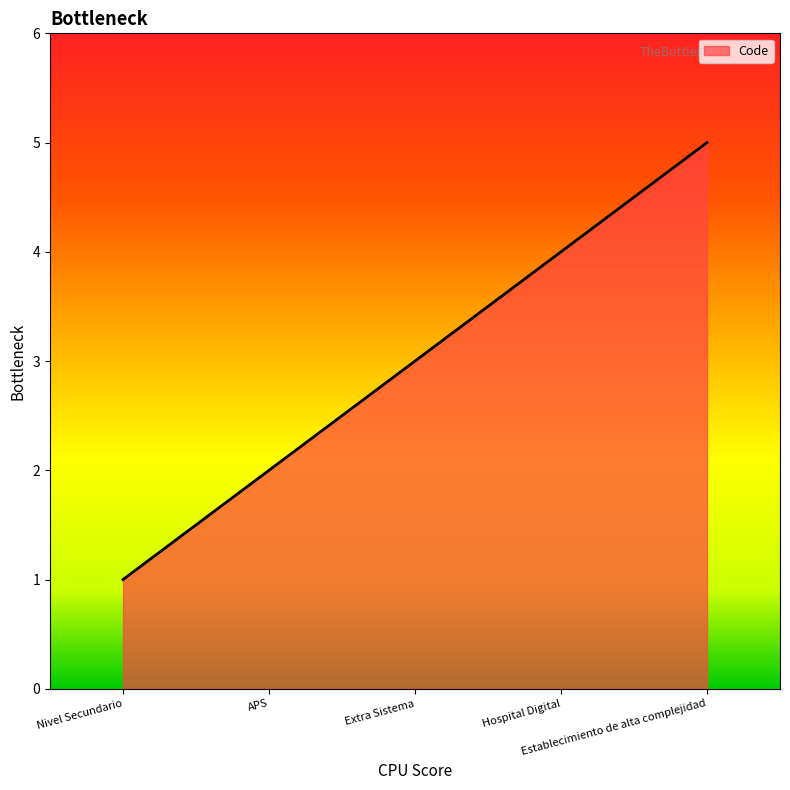

Reading right to left, list all the values displayed in this chart.

5	4	3	2	1